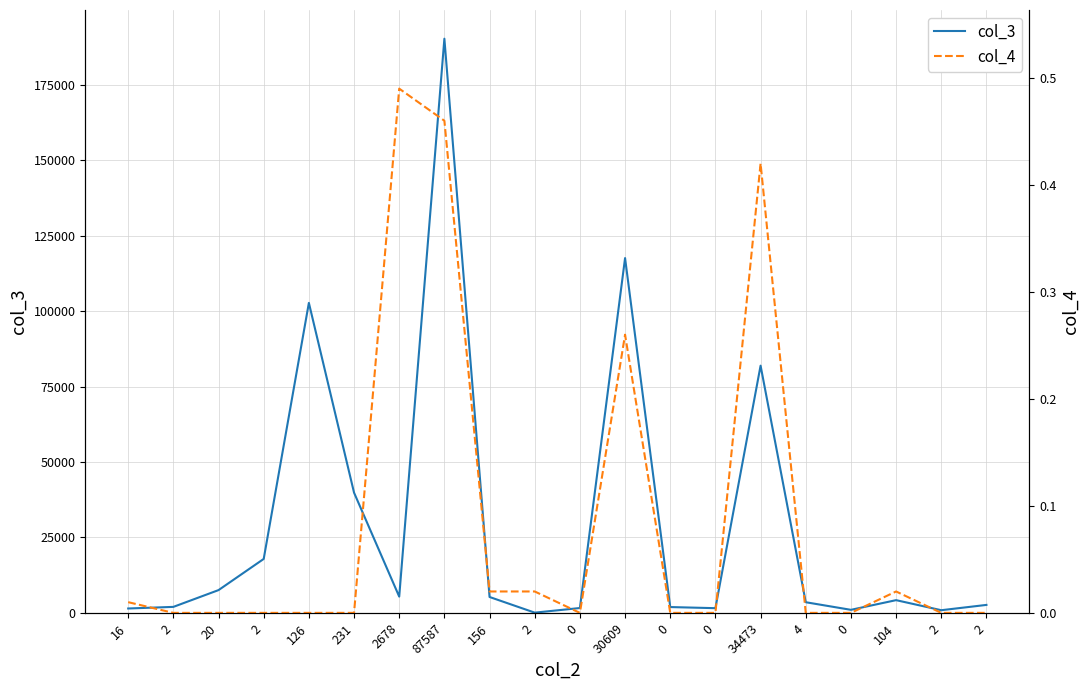

Reading right to left, what are all the values shown in this chart?

col_3: 2639.0	881.0	4215.0	1007.0	3528.0	81954.0	1557.0	1926.0	117610.0	1605.0	76.0	5265.0	190337.0	5389.0	39849.0	102763.0	17878.0	7547.0	1985.0	1450.0
col_4: 0.0	0.0	0.0	0.0	0.0	0.4	0.0	0.0	0.3	0.0	0.0	0.0	0.5	0.5	0.0	0.0	0.0	0.0	0.0	0.0